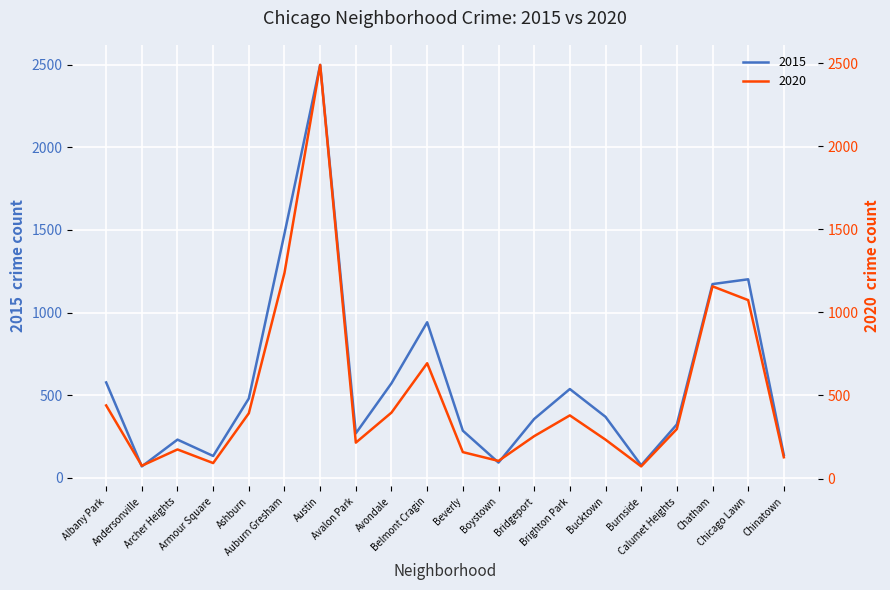

After their last crossing, which series has the higher values: 2020 or 2015?

2015